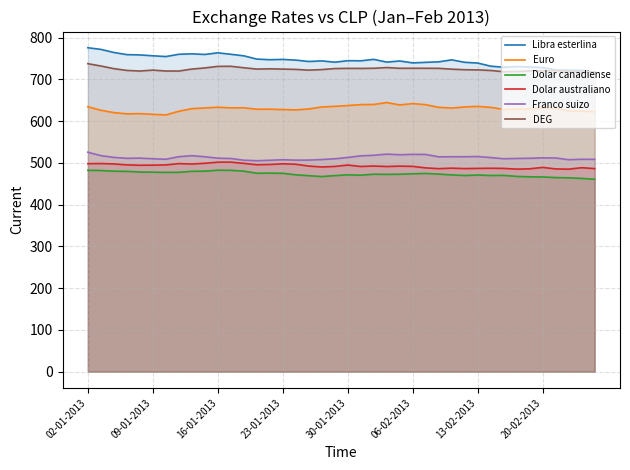

Does the chart have visible grid lines?

Yes